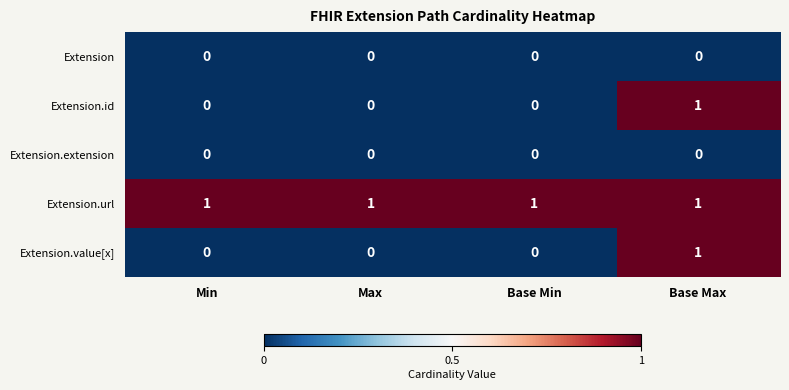

Reading left to right, list all the values displayed in this chart.

Extension: 0	0	0	0
Extension.id: 0	0	0	1
Extension.extension: 0	0	0	0
Extension.url: 1	1	1	1
Extension.value[x]: 0	0	0	1